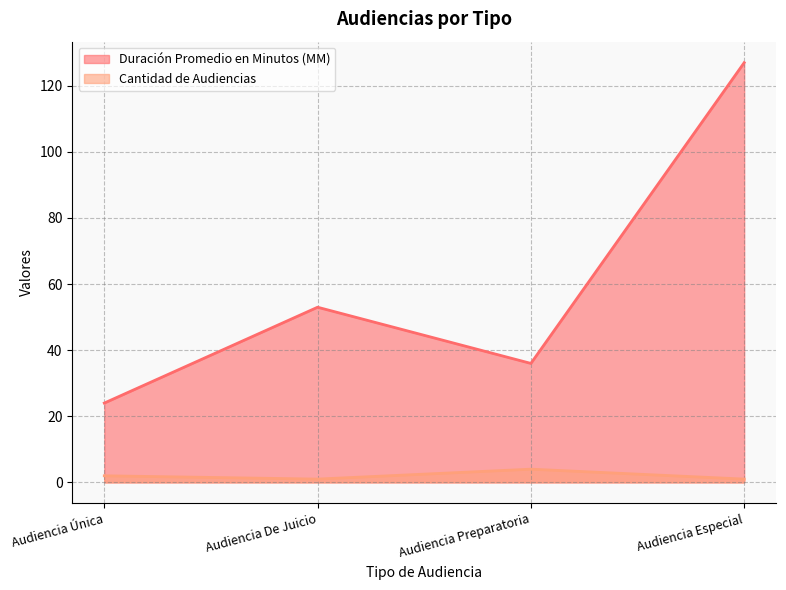

Between Audiencia Especial and Audiencia Única, which is larger?

Audiencia Especial